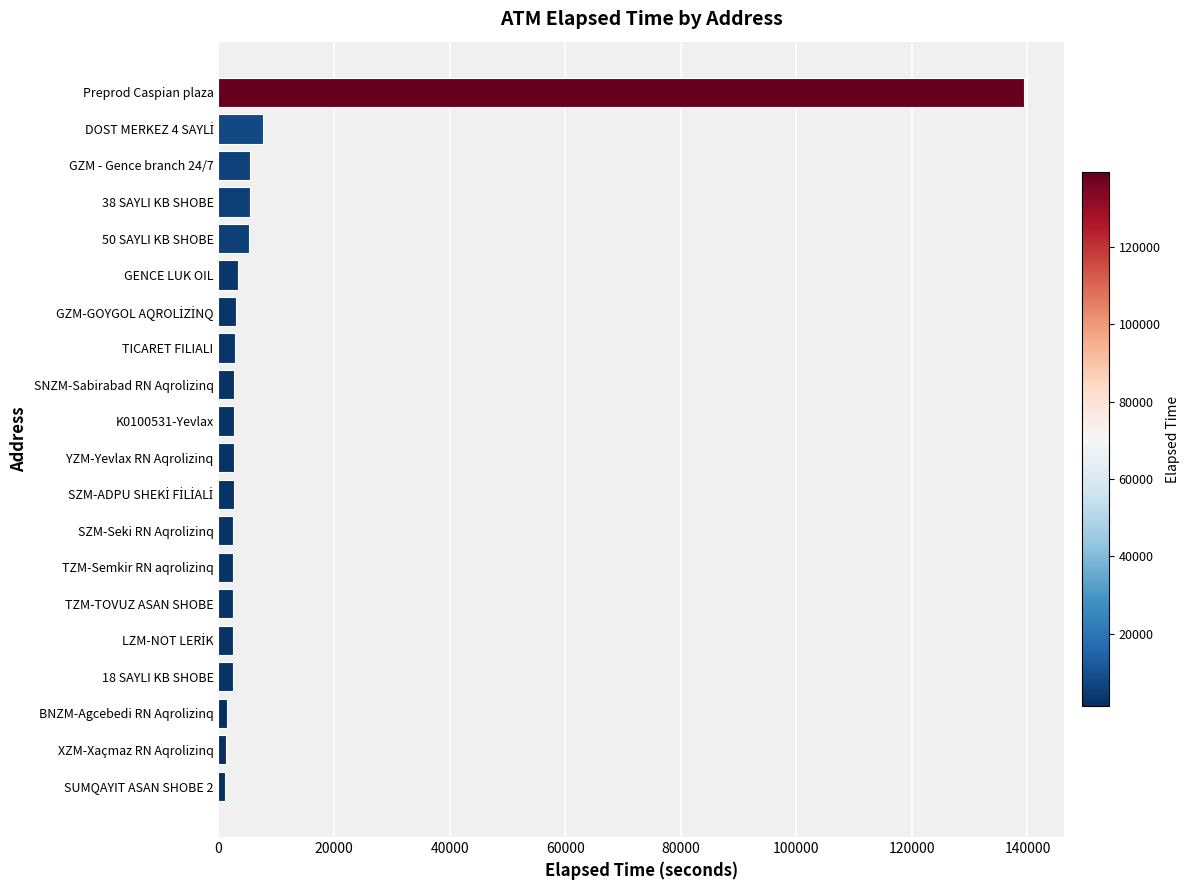

What is the sum of all values?

199824